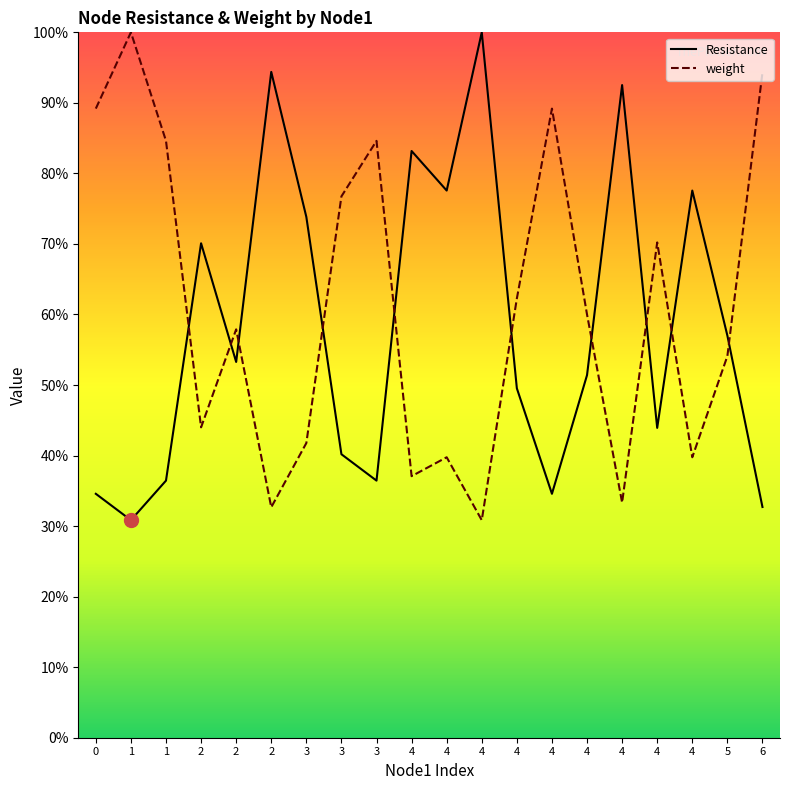

At which category does the chart reach its peak across all series?

4